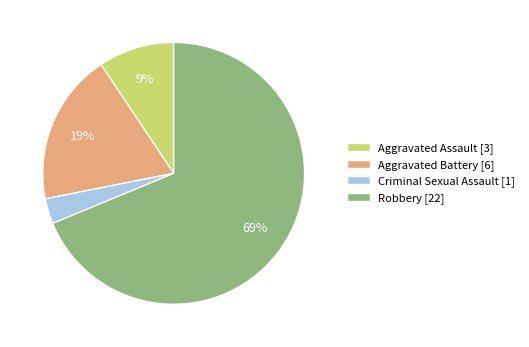

To the nearest percent, what percentage of the pie is Aggravated Battery?

19%